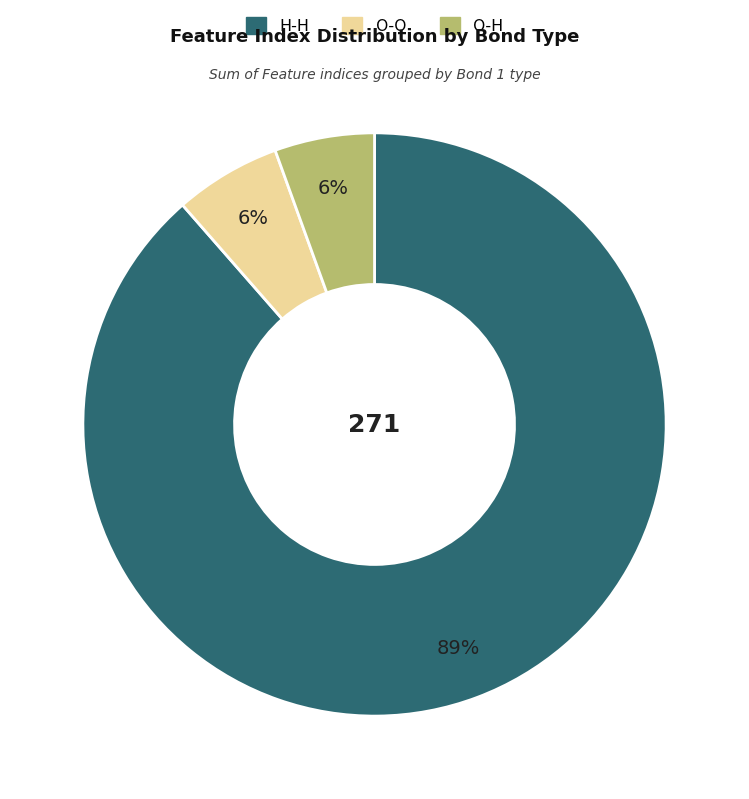

Is there any slice that represents more than half of the pie?

Yes